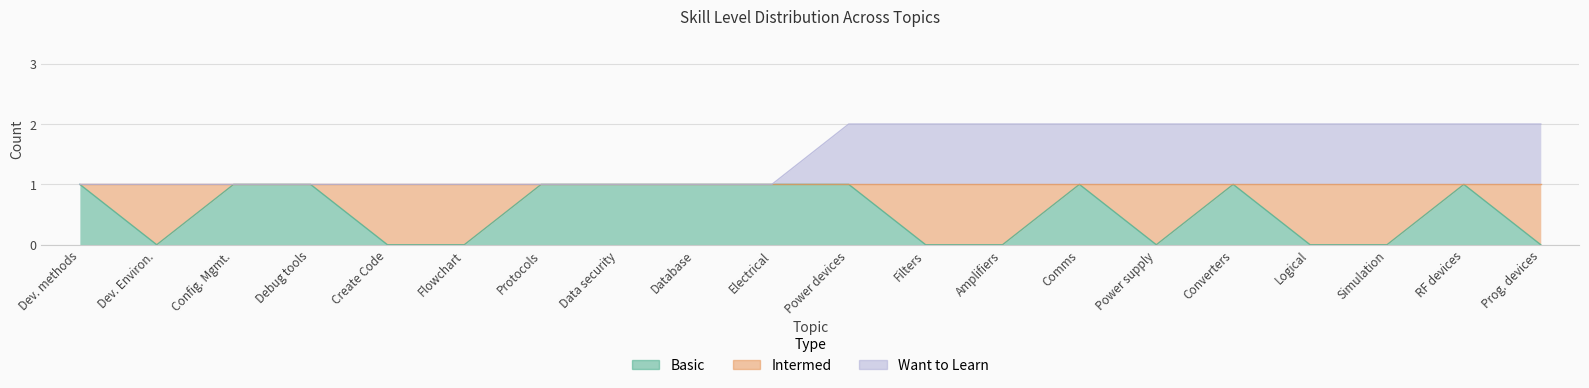

Is it true that Basic equals 1 at Data security?

True